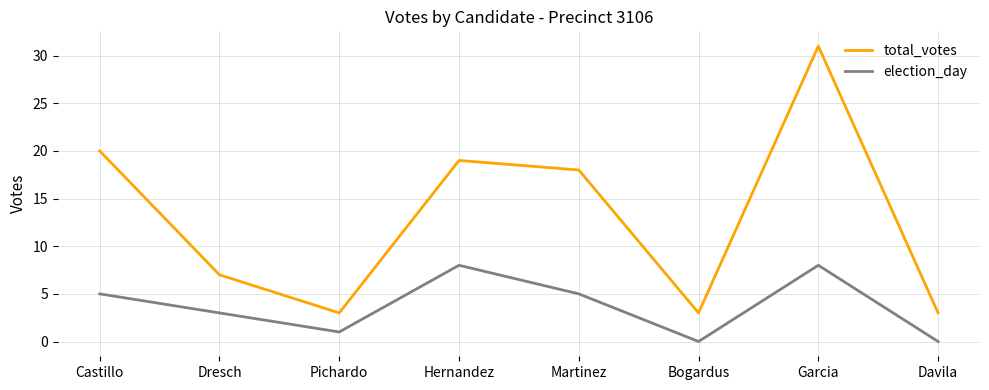

How many election_day values are between 1 and 8?

6